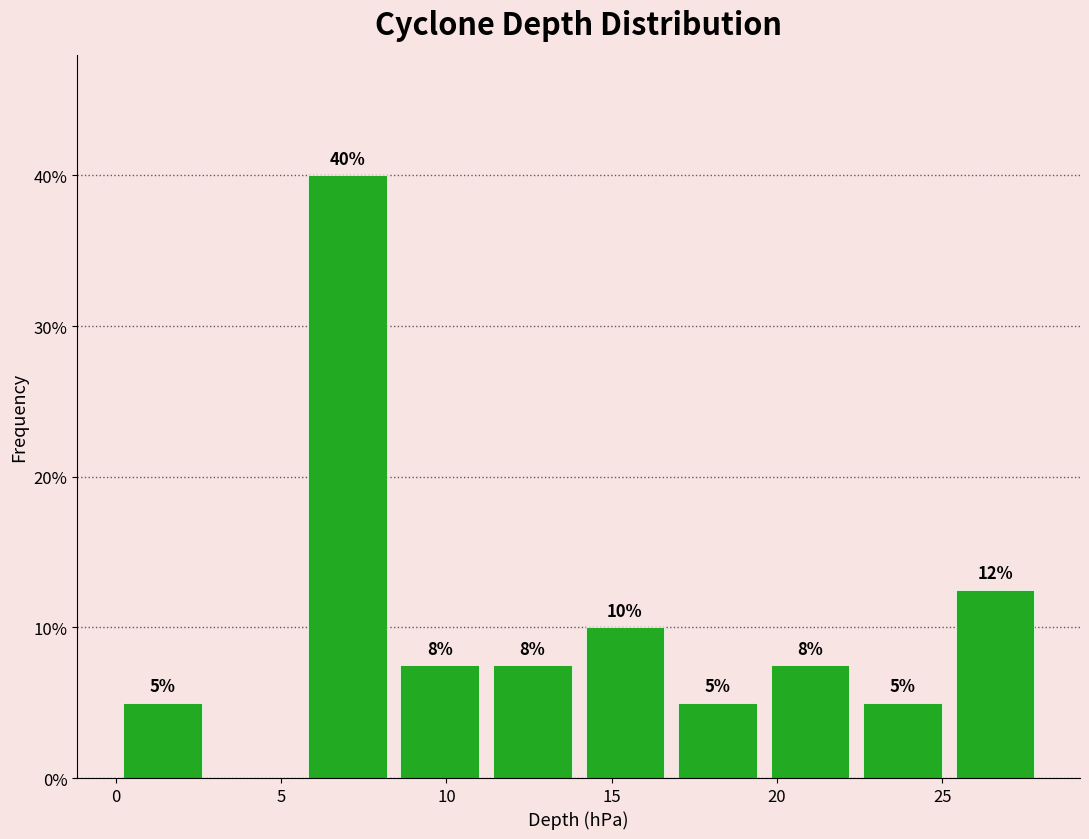

Over which range of the x-axis is the bar tallest?

5.6 to 8.4